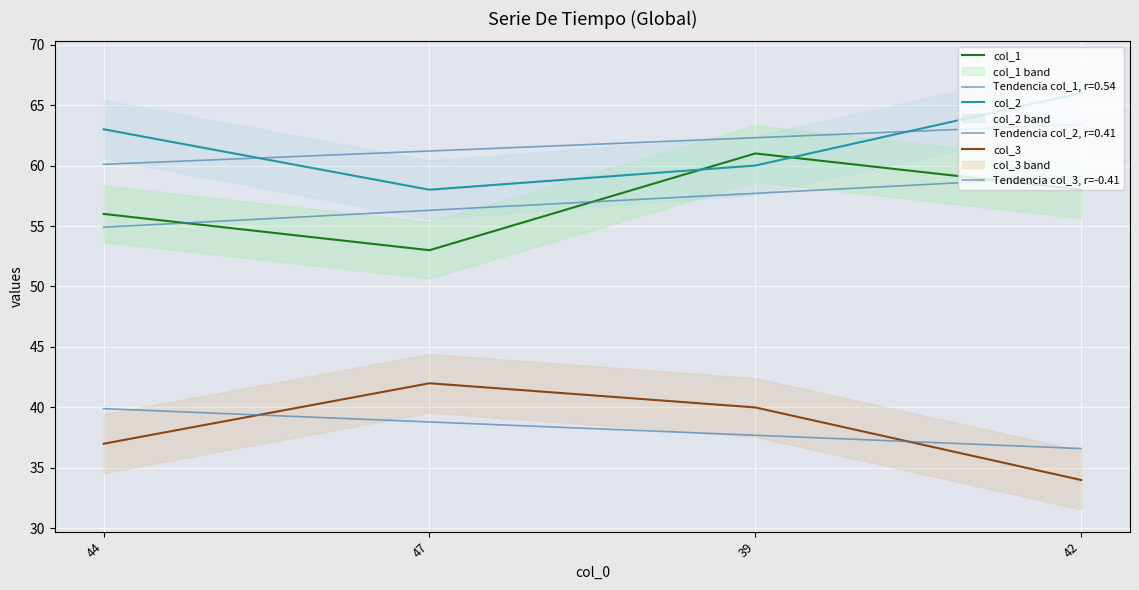

How many categories are shown in the chart?

4